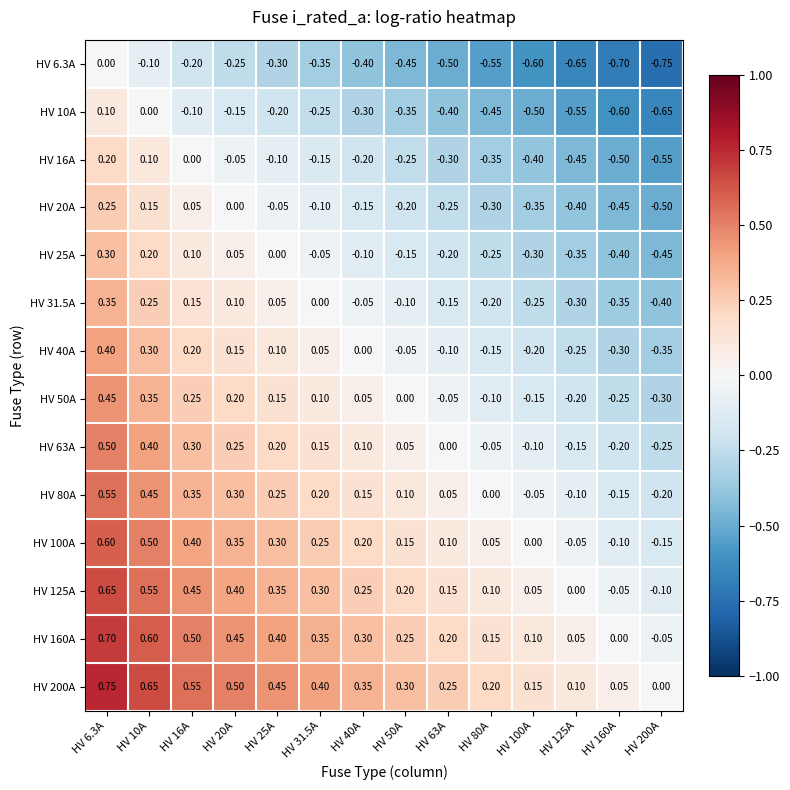

How many distinct data groups are displayed?

14